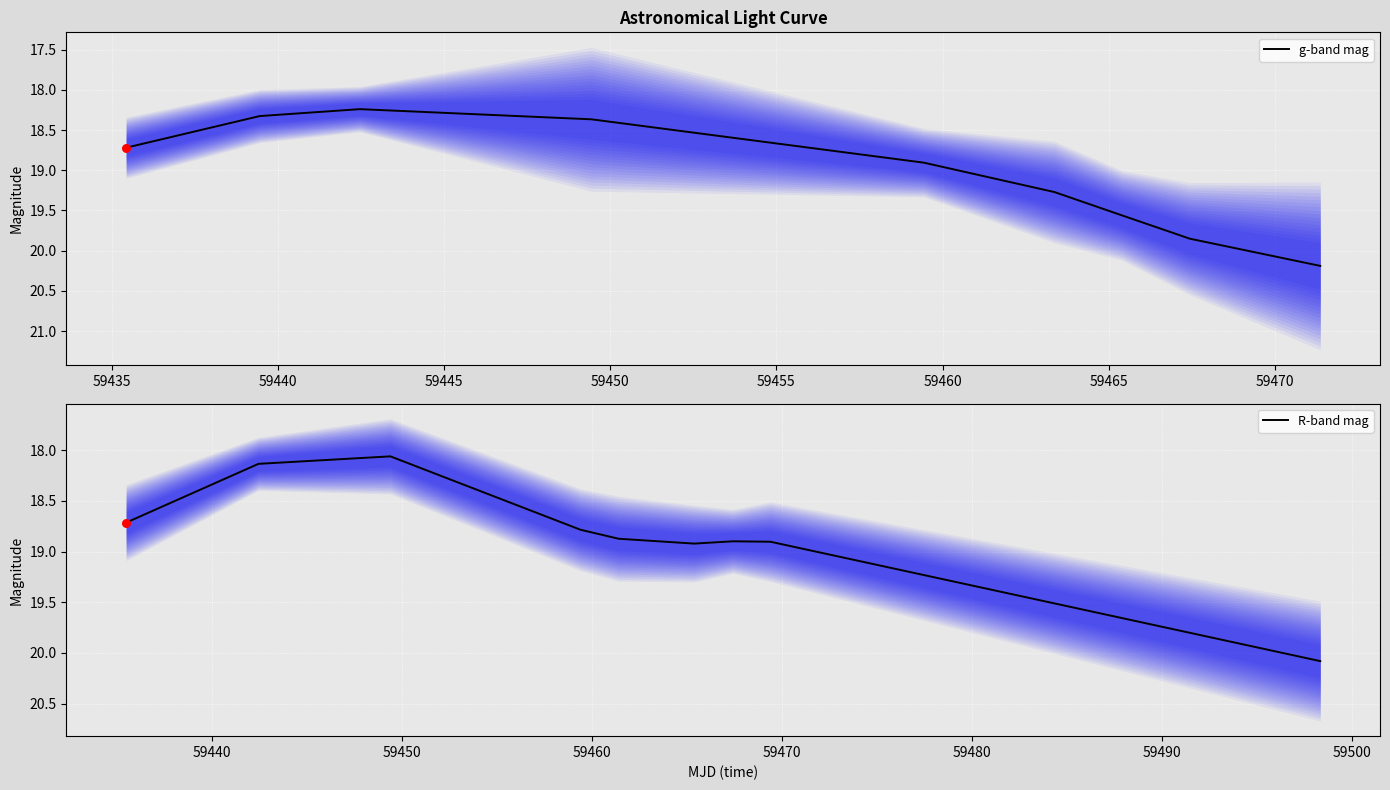

Which series contains the lowest Y value?

R-band mag